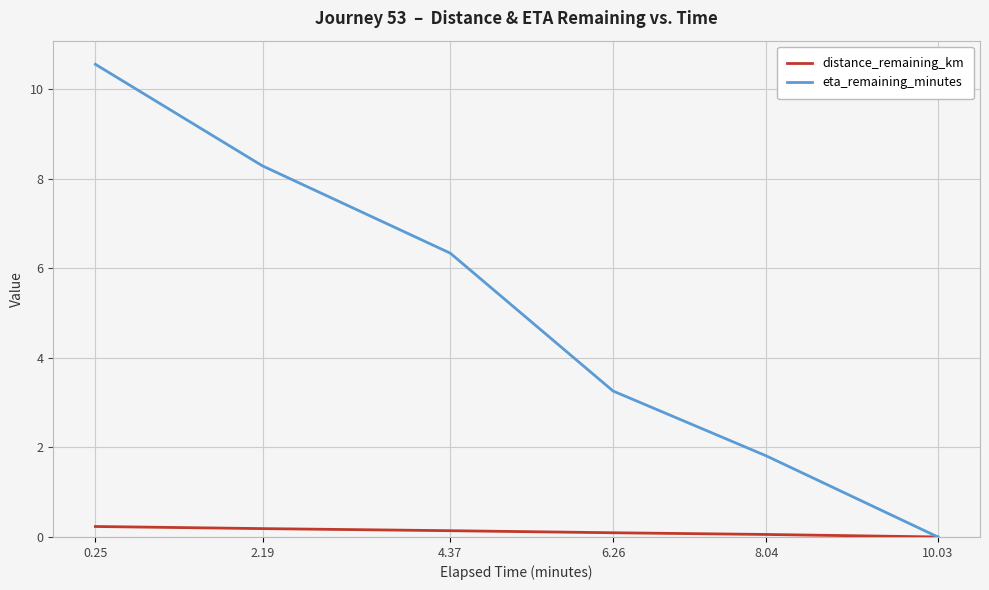

Reading left to right, what are all the values shown in this chart?

distance_remaining_km: 0.2	0.2	0.1	0.1	0.1	0.0
eta_remaining_minutes: 10.6	8.3	6.3	3.3	1.8	0.0